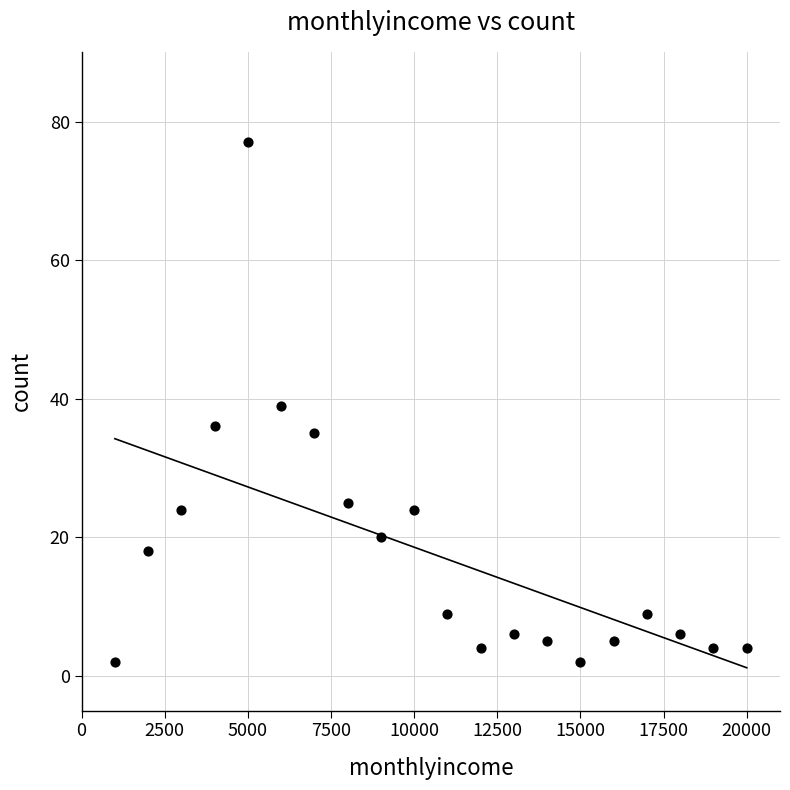

What is the range of Y values (max minus min)?

75